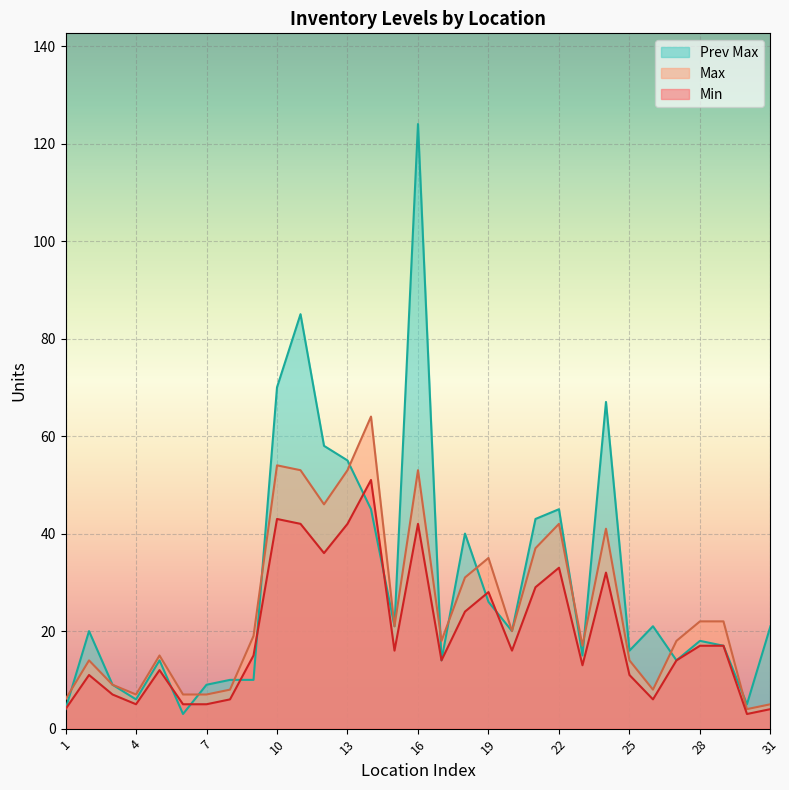

In Max, how many points are lower than both neighbors (excluding endpoints)?

8